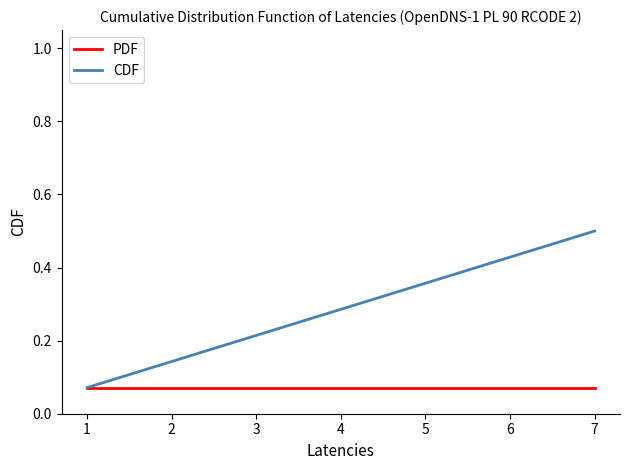

Rank the series by their average value, from highest to lowest.

CDF, PDF